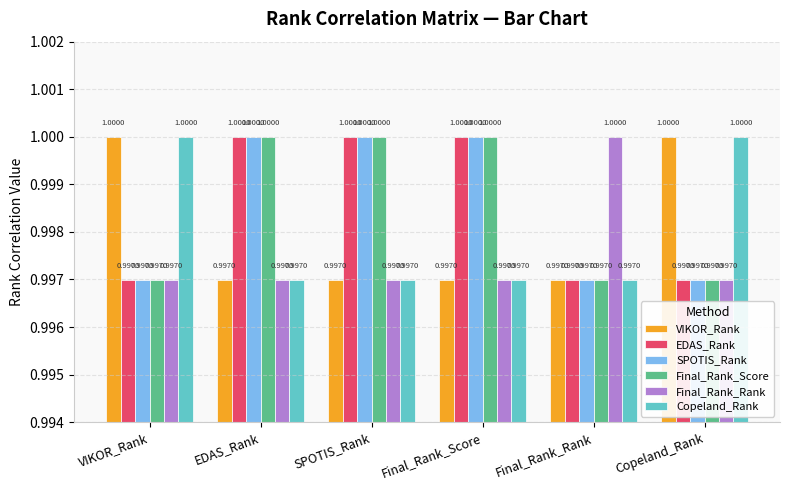

What are all the series names shown in the legend?

VIKOR_Rank, EDAS_Rank, SPOTIS_Rank, Final_Rank_Score, Final_Rank_Rank, Copeland_Rank